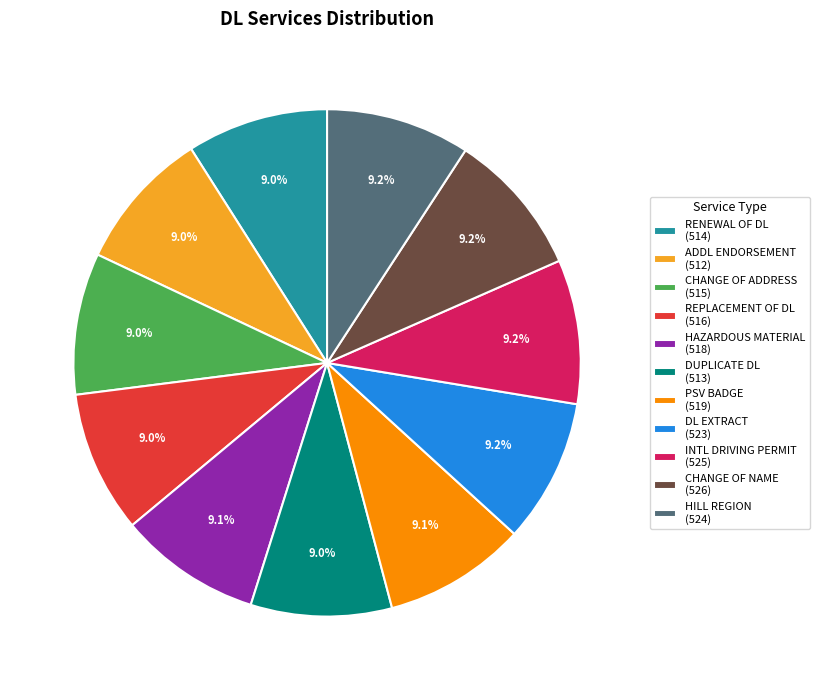

What is the ratio of the value at CHANGE OF ADDRESS (515) to the value at REPLACEMENT OF DL (516)?

1.0